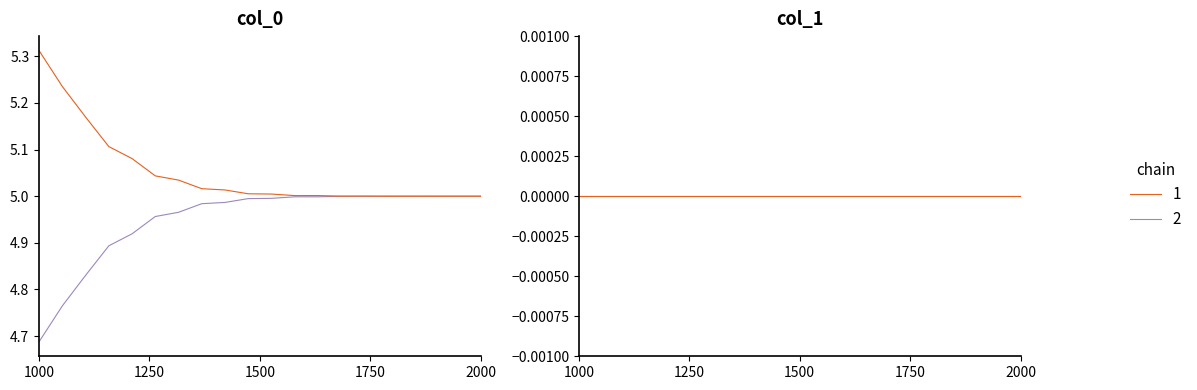

What is the sum of all col_0 values?

200.0